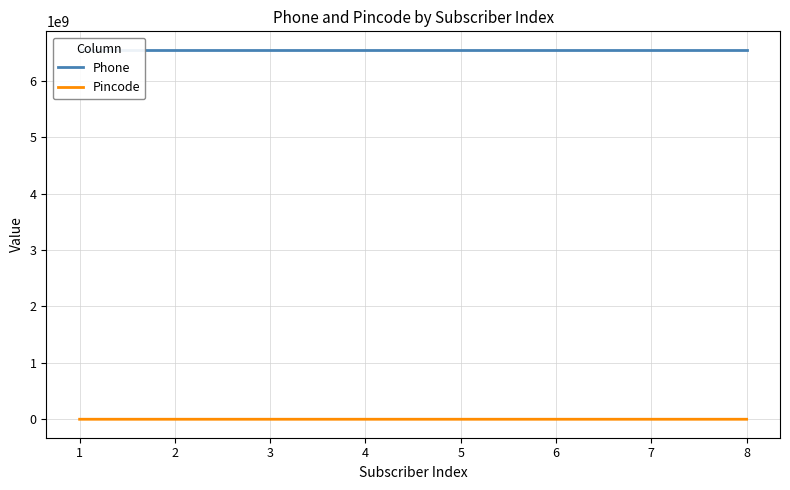

How many values in the Phone series are below 6546546545?

4